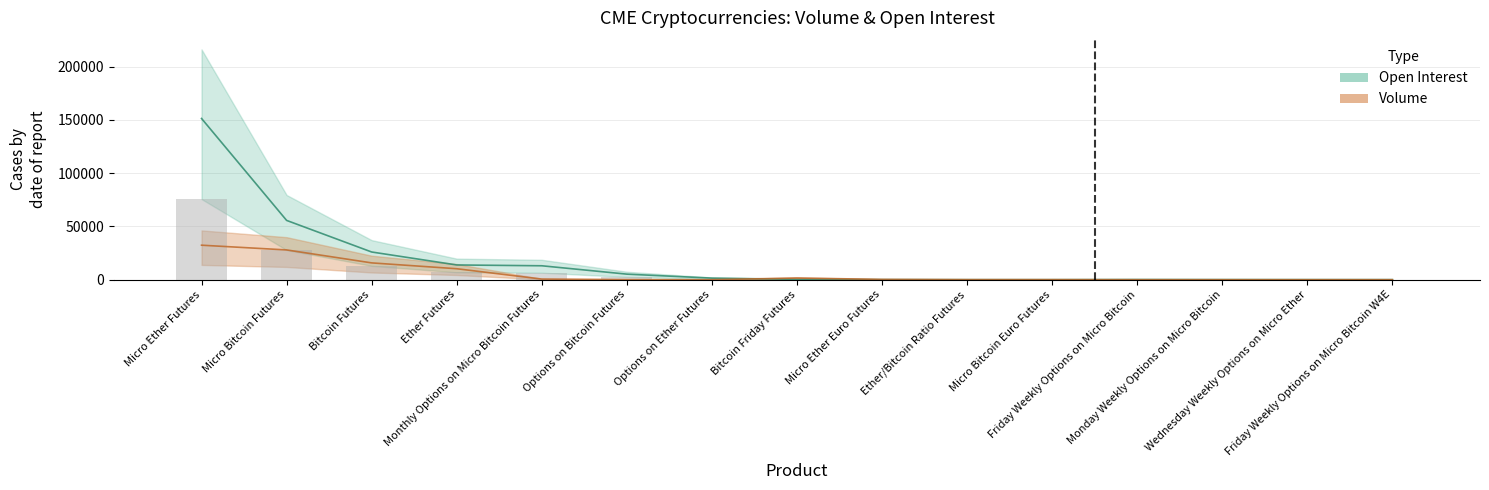

At how many categories does at least one series exceed 57482?

1